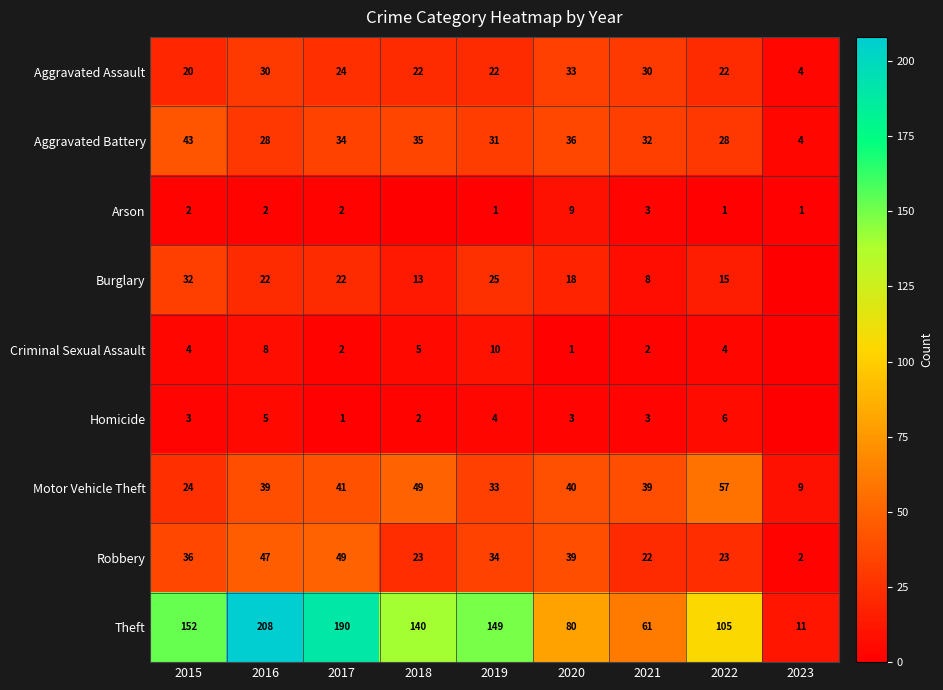

What is the sum of all Aggravated Assault values?

207